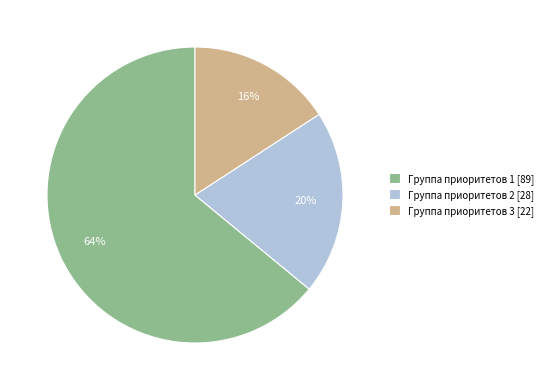

Is there a majority slice in this chart?

Yes